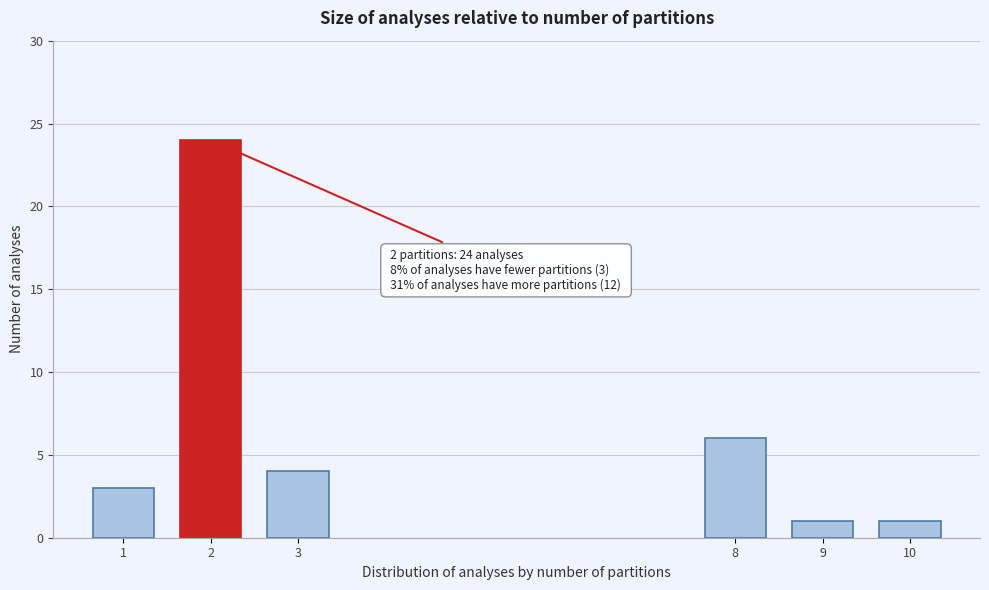

Reading left to right, list all the values displayed in this chart.

1=3	2=24	3=4	8=6	9=1	10=1